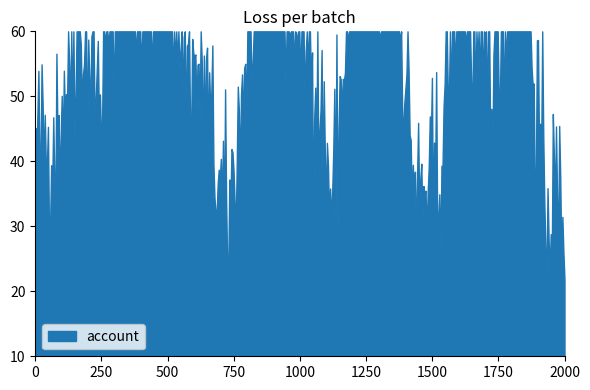

What is the sum of the values at 22 and 18?

132